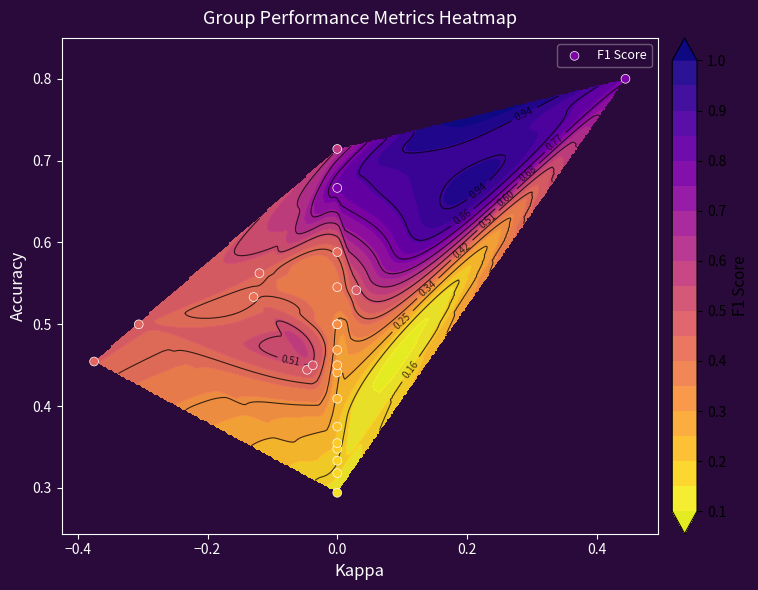

How many categories are shown in the chart?

25